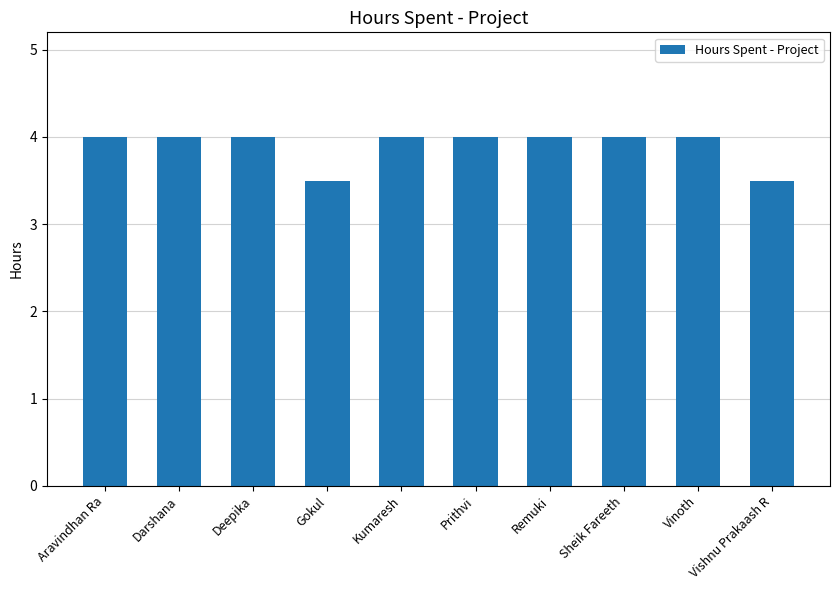

Reading left to right, transcribe all the data shown in this chart.

4.0	4.0	4.0	3.5	4.0	4.0	4.0	4.0	4.0	3.5